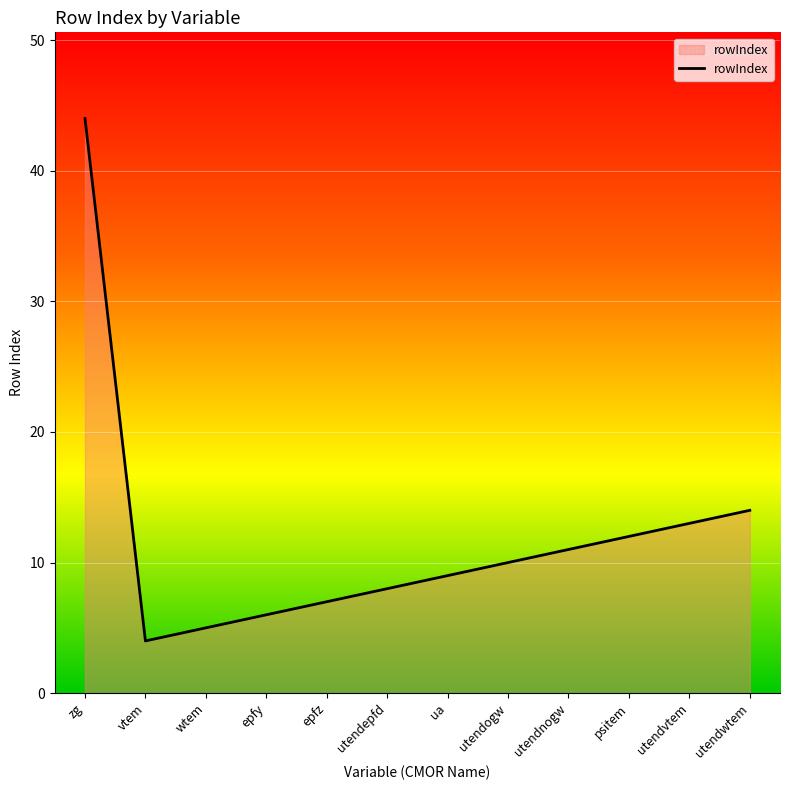

What is the maximum value shown in the chart?

44